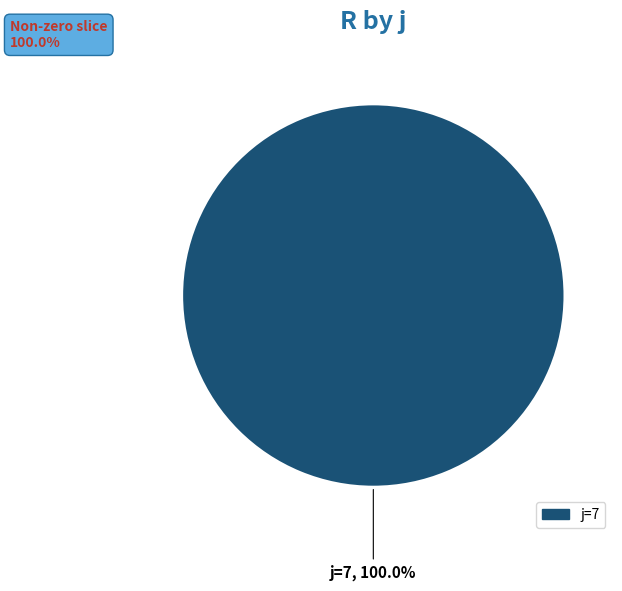

Is there any slice that represents more than half of the pie?

Yes